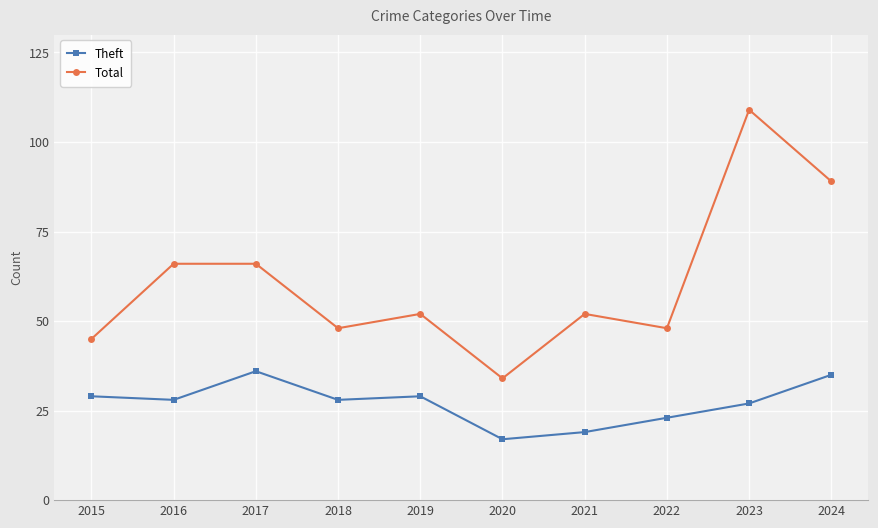

Read the Total value at 2019, to the nearest 5.

50